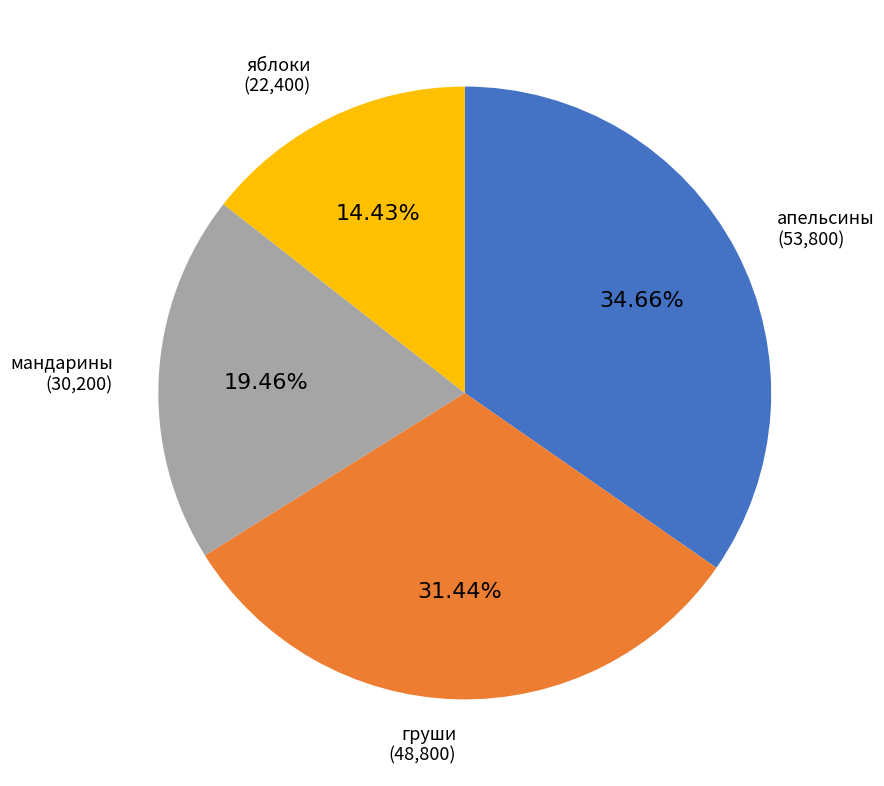

To the nearest percent, what percentage of the pie is груши?

31%